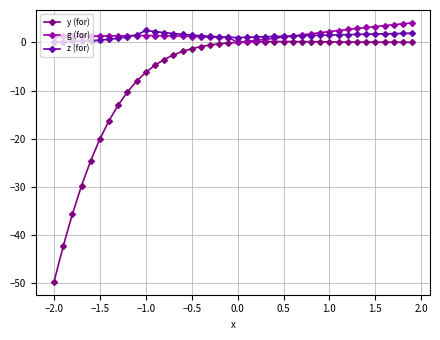

What is the value of the g (for) point at the 6th from the left?

1.3